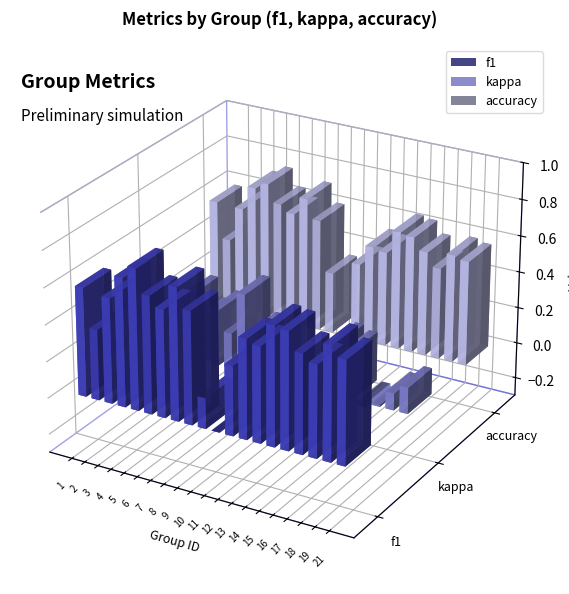

The f1 series shows 0.2 at 13. True or false?

False